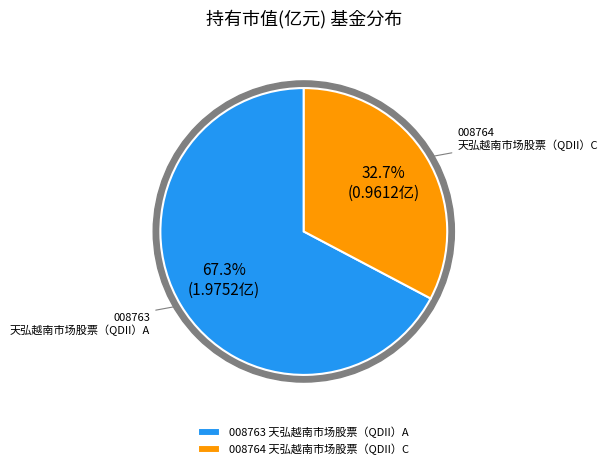

How many slices are in this pie chart?

2